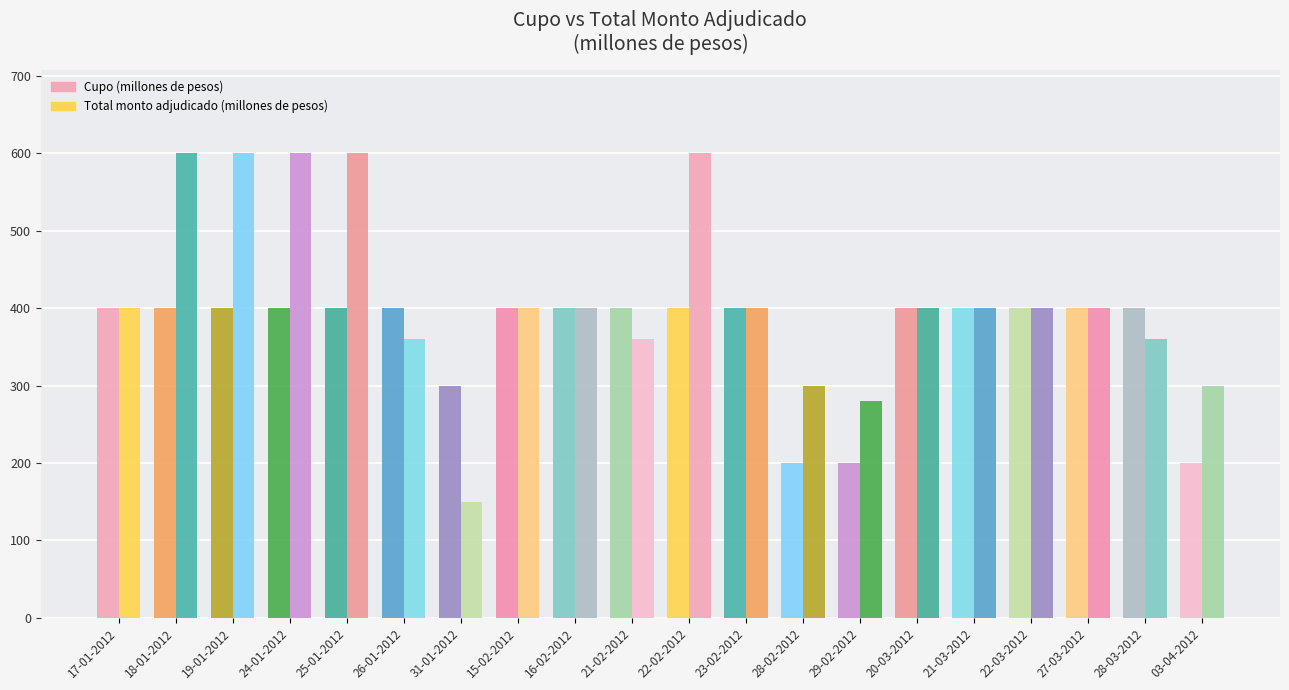

Rank the series at 31-01-2012 from lowest to highest value.

Total monto adjudicado (millones de pesos), Cupo (millones de pesos)